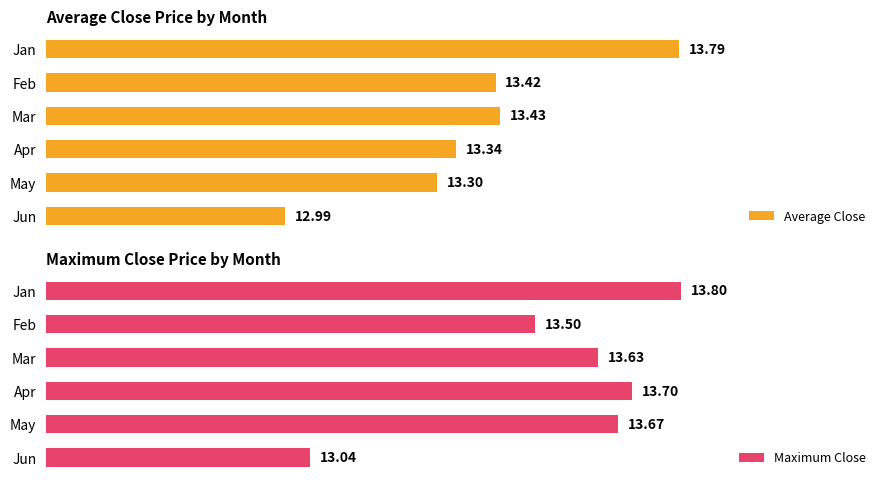

Which category has the lowest value in the Average Close series?

Jun